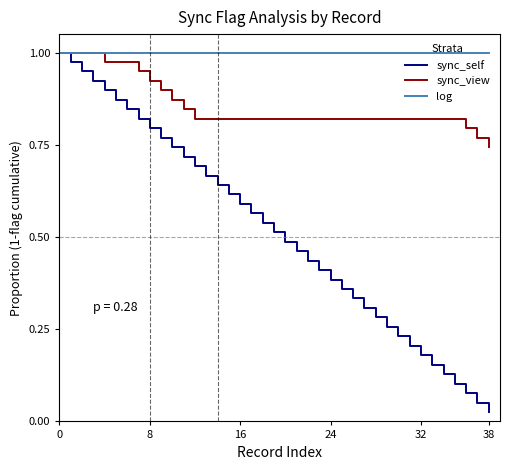

Which series has the widest spread of values?

sync_self